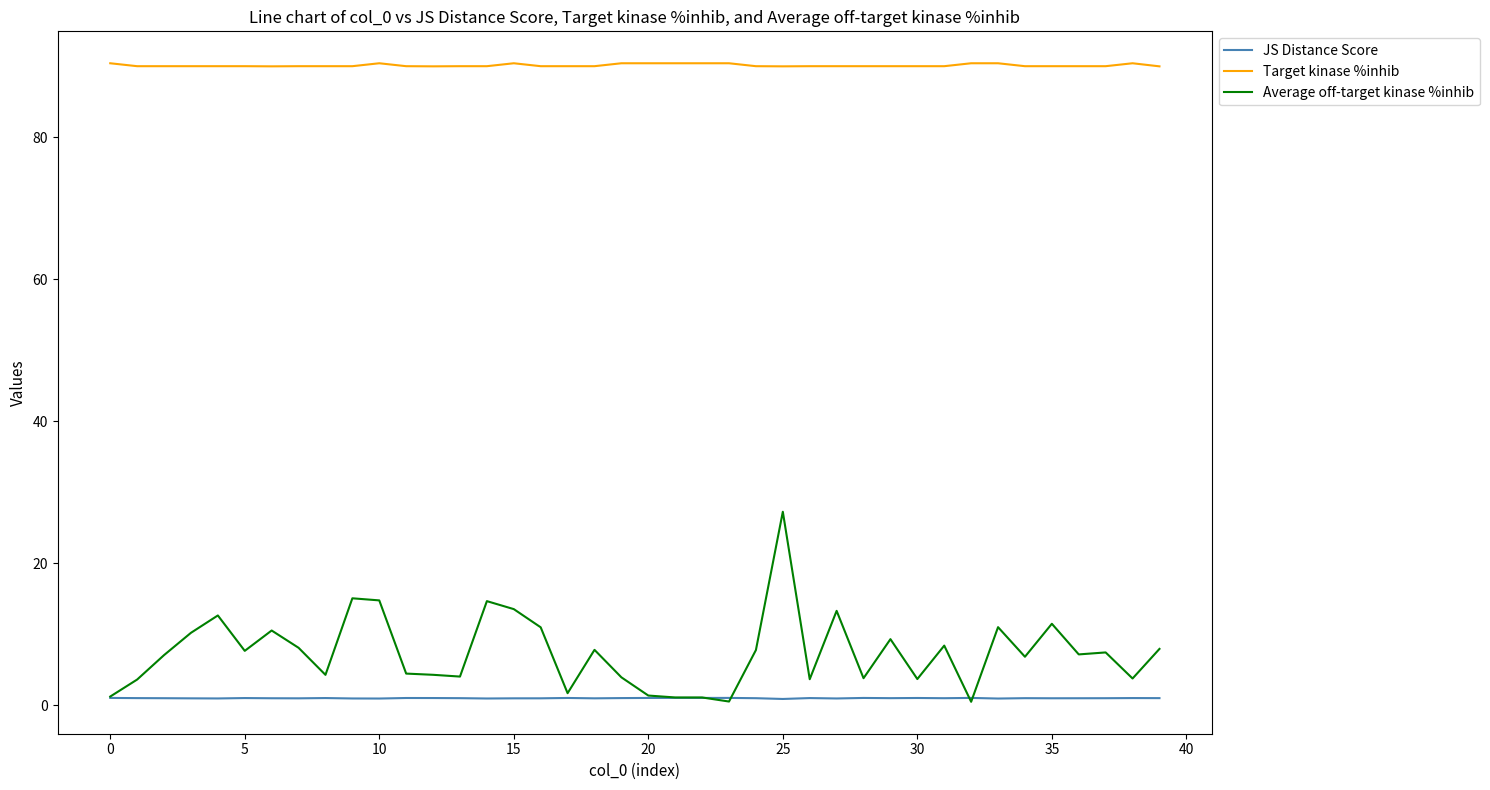

True or false: Target kinase %inhib and JS Distance Score cross at least once.

False